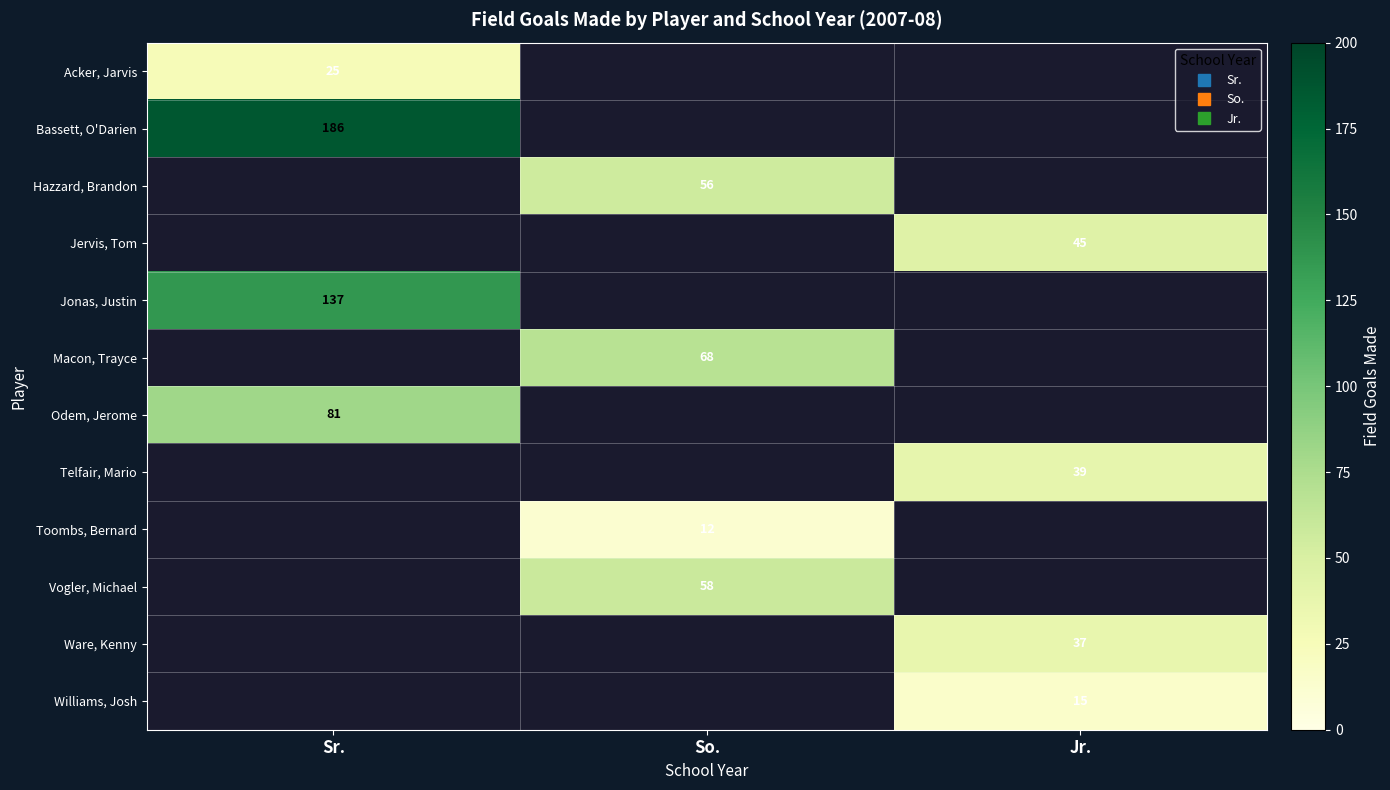

What is the sum of the Toombs, Bernard values at So. and Sr.?

12